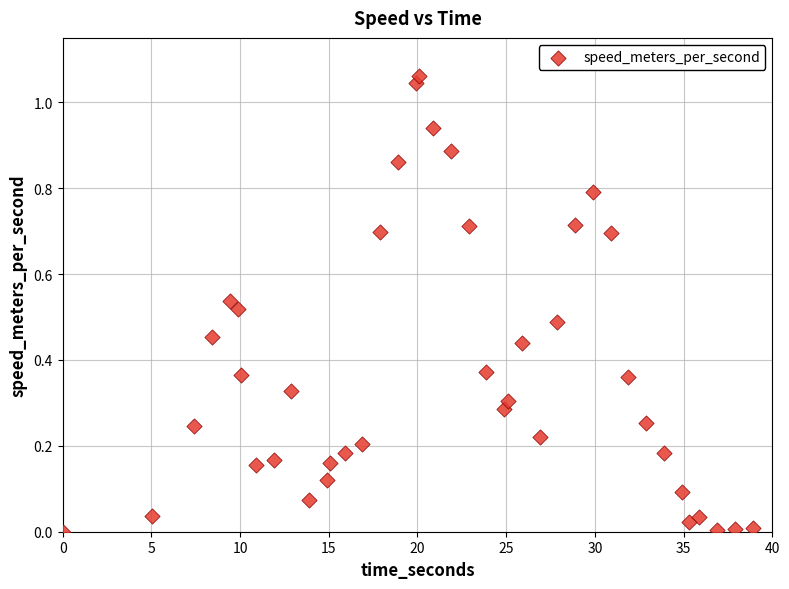

What is the range of X values (max minus min)?

38.9